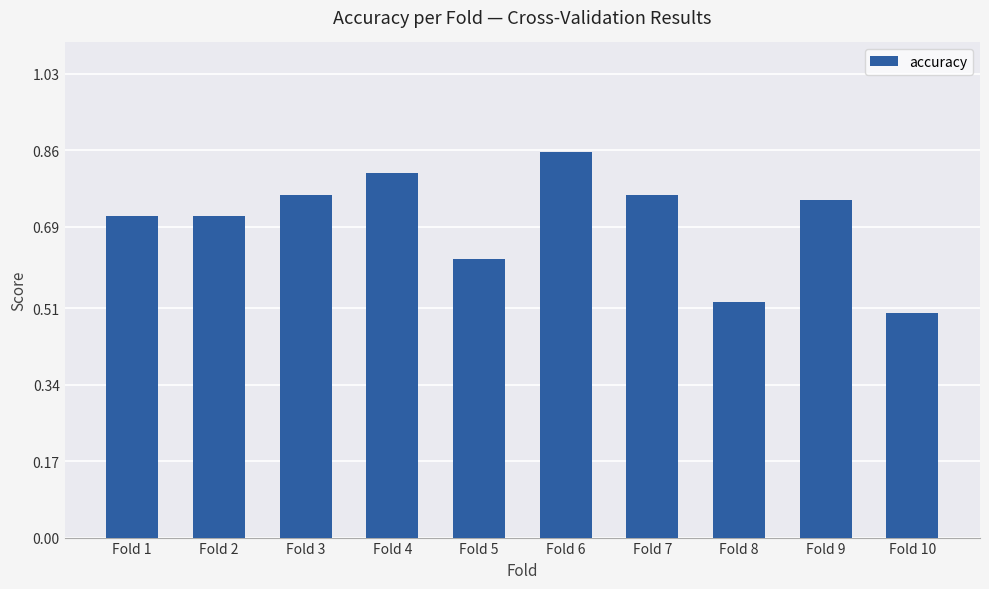

Between Fold 3 and Fold 4, which is larger?

Fold 4